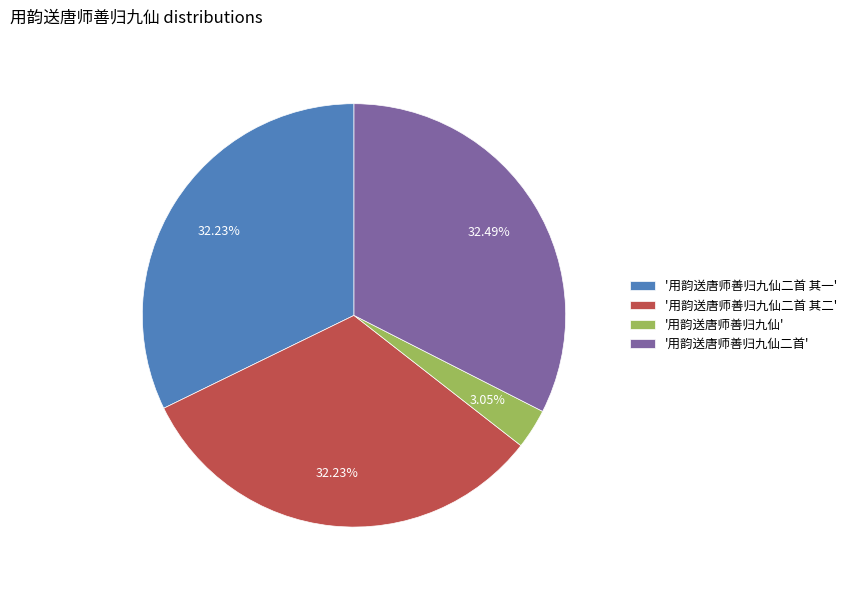

Is there any slice that represents more than half of the pie?

No